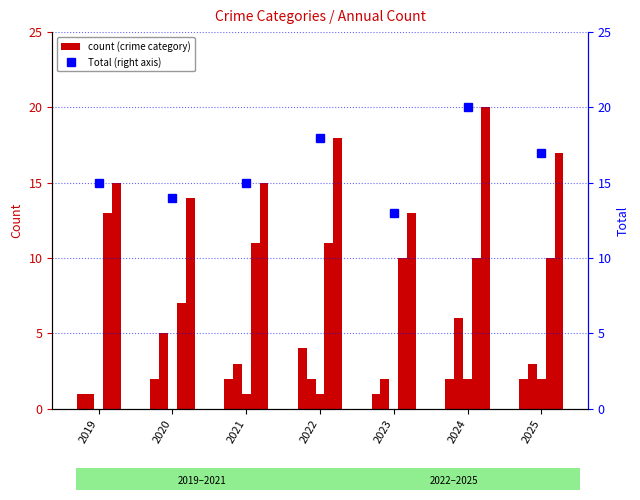

The value of Total at 2023 is 5. True or false?

False